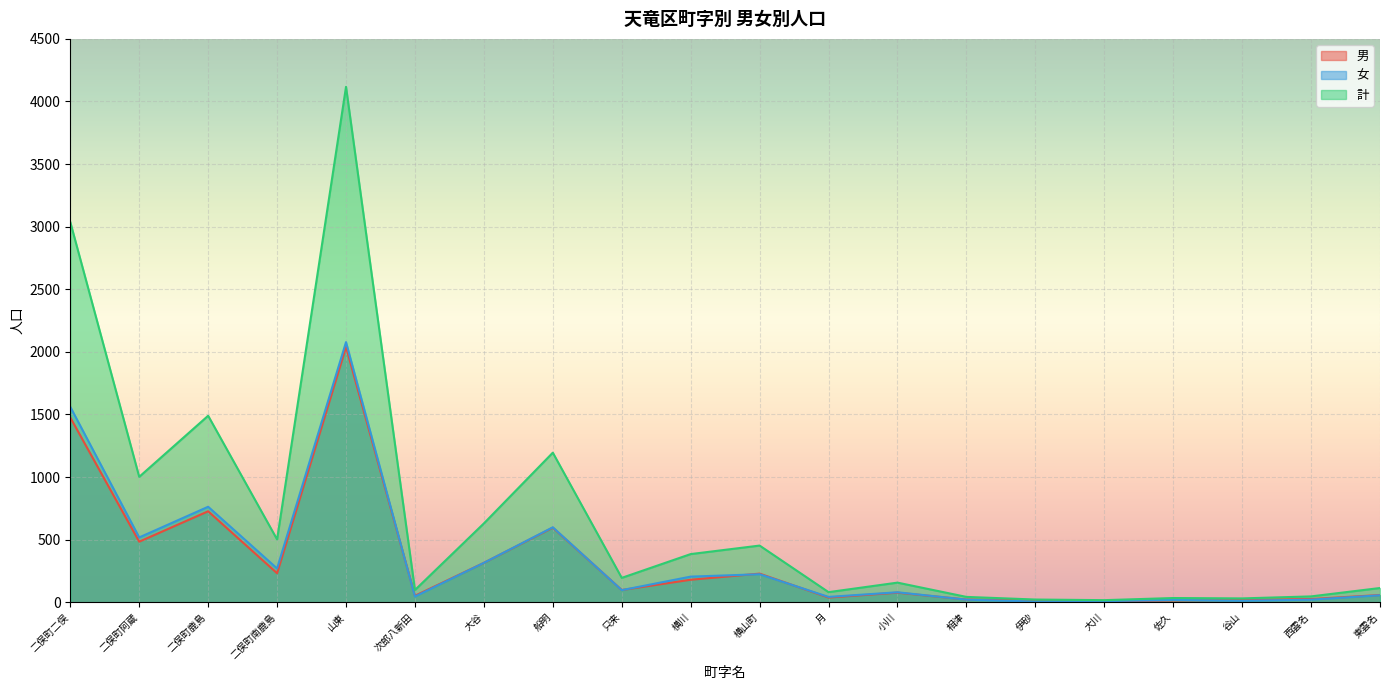

What is the difference between the 計 values at 只来 and 月?

114